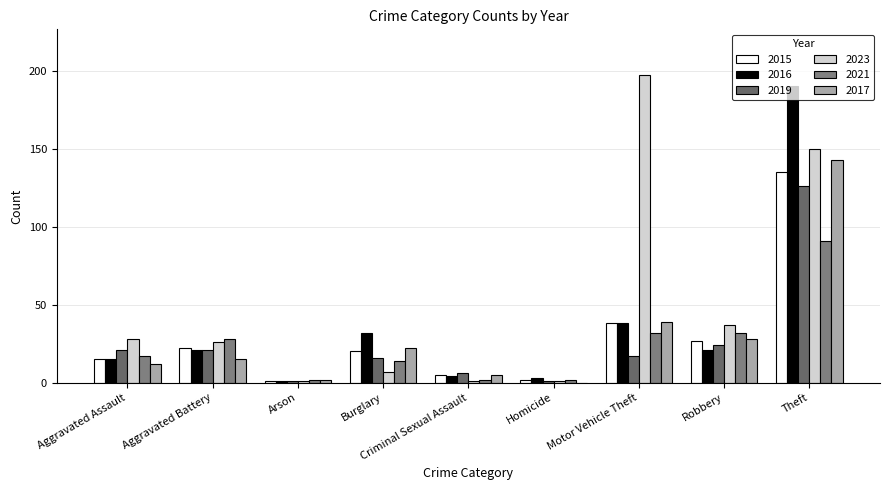

At which label does 2015 reach its minimum?

Arson